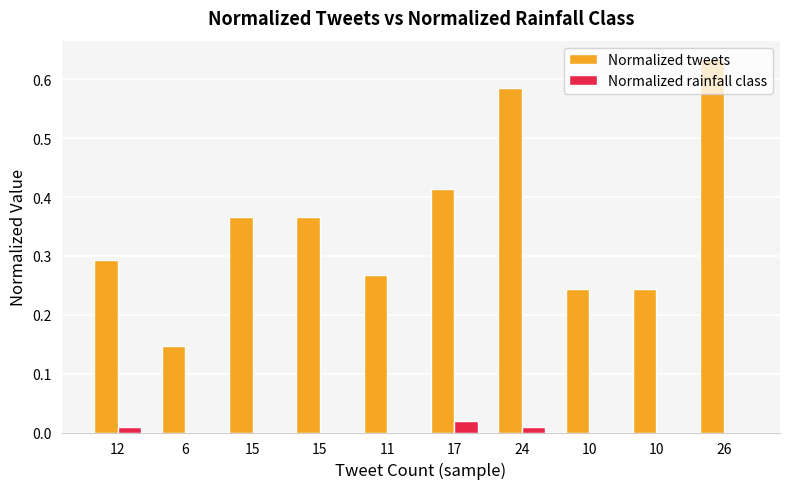

What is the sum of the Normalized tweets values at 26 and 24?

1.2